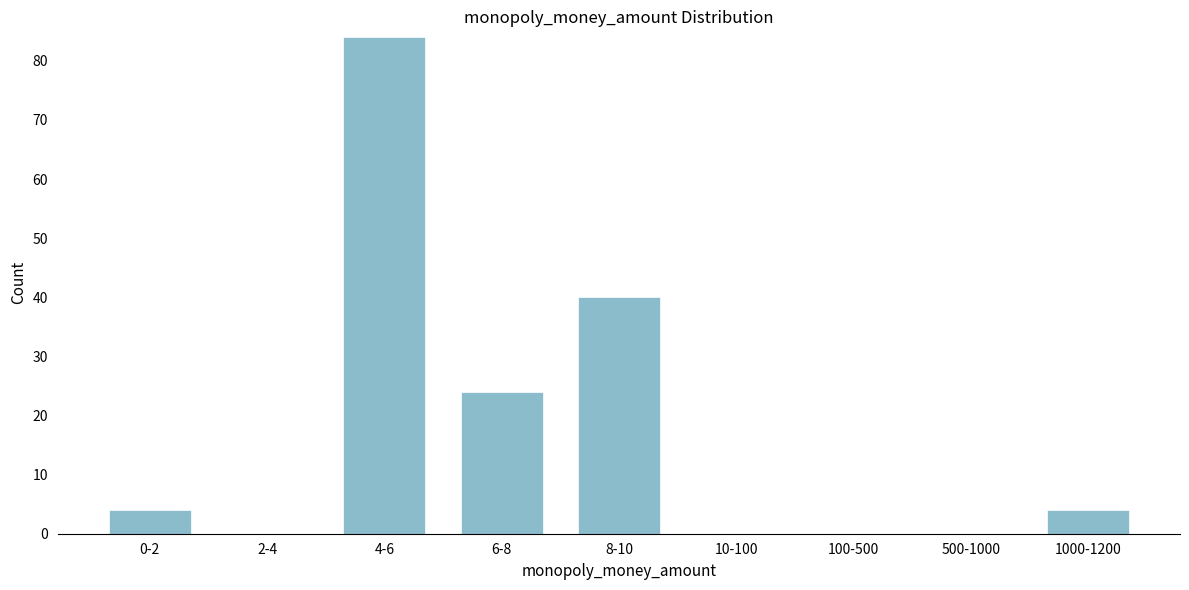

Reading right to left, extract all data points from this chart.

1000-1200=4	500-1000=0	100-500=0	10-100=0	8-10=40	6-8=24	4-6=84	2-4=0	0-2=4